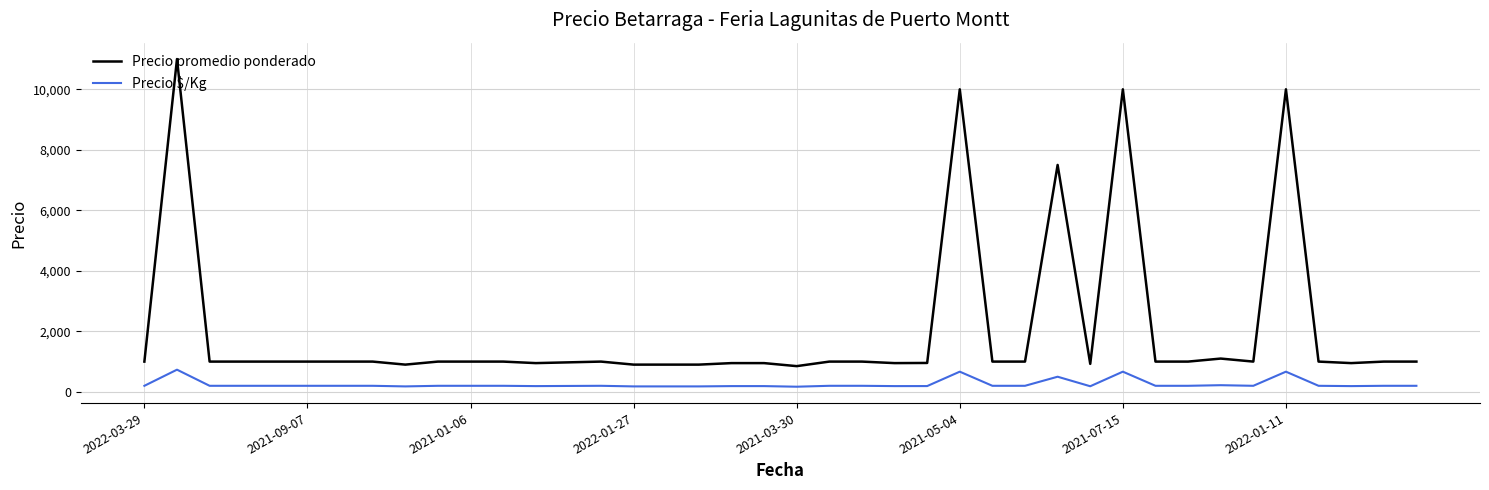

What is the difference between the maximum and minimum values in the Precio $/Kg series?

563